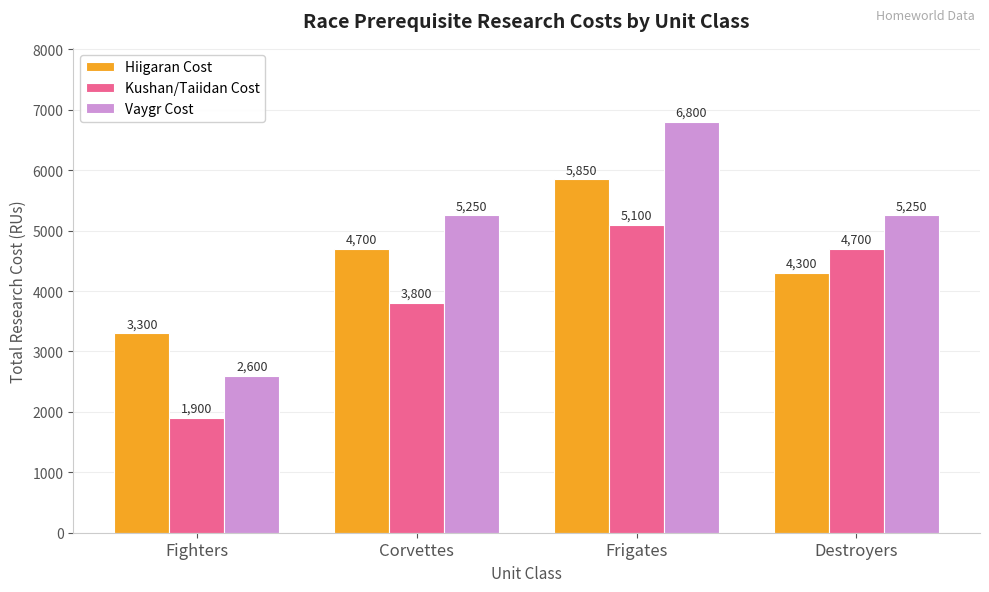

What is the label of the 4th bar from the right?

Fighters